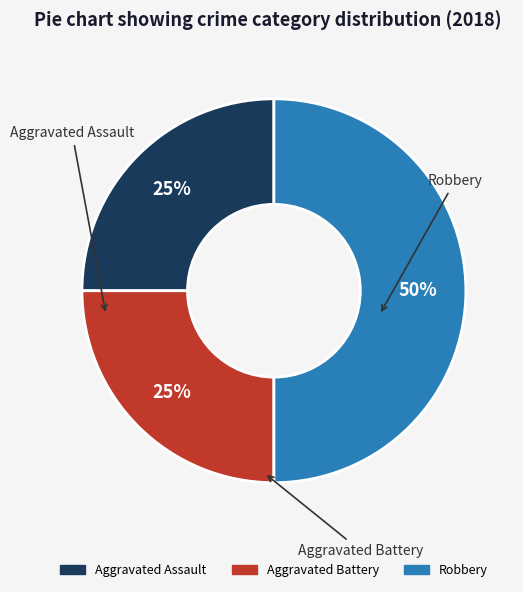

True or false: Aggravated Assault accounts for 25% of the total.

True